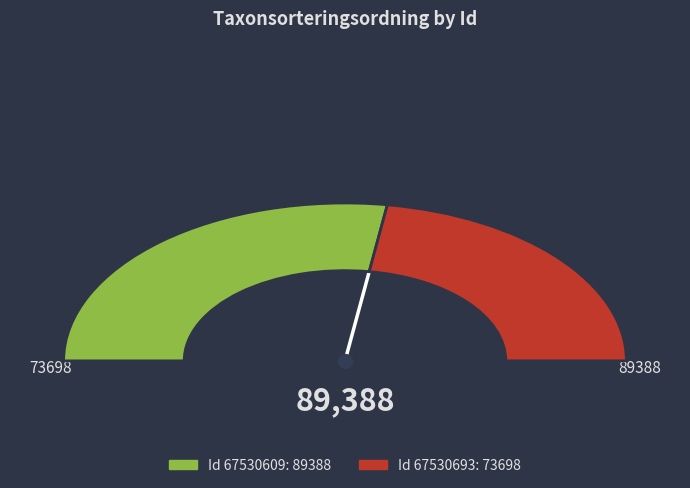

Is there a majority slice in this chart?

Yes